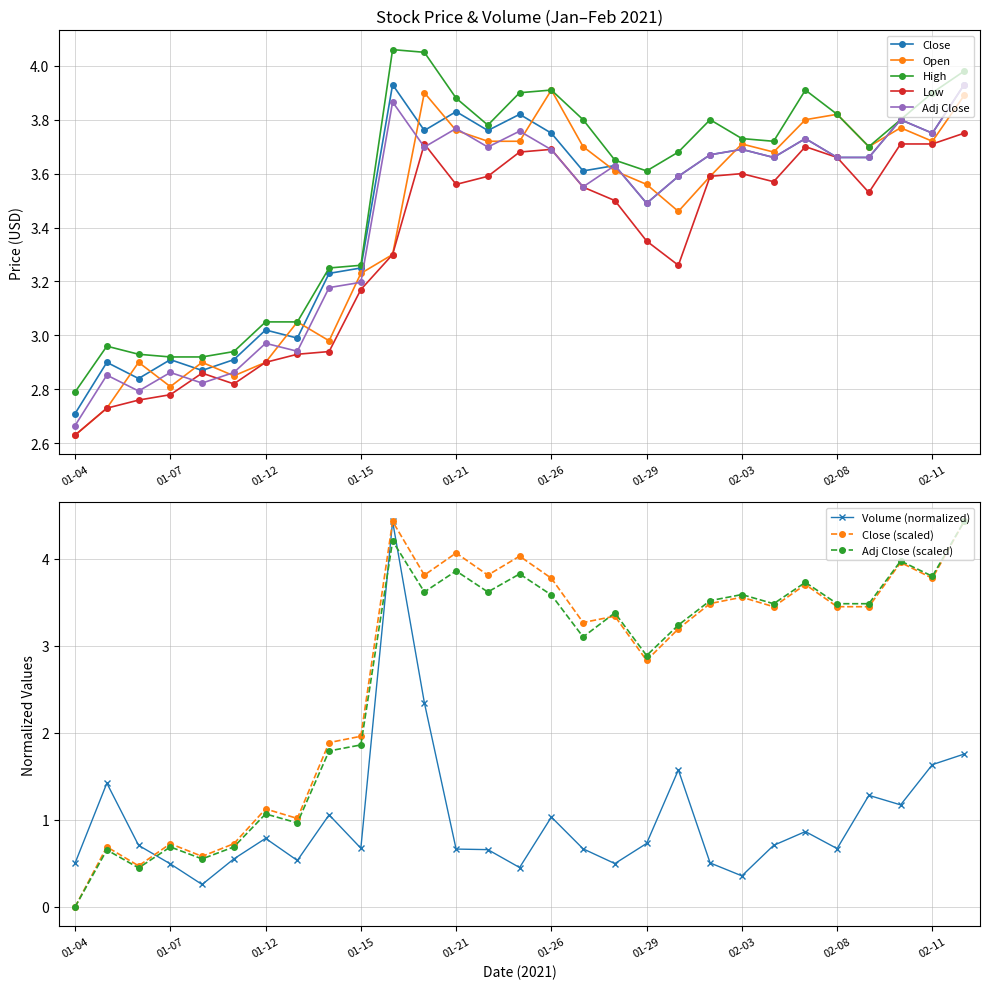

True or false: Adj Close has more than 0 points higher than both neighbors.

True